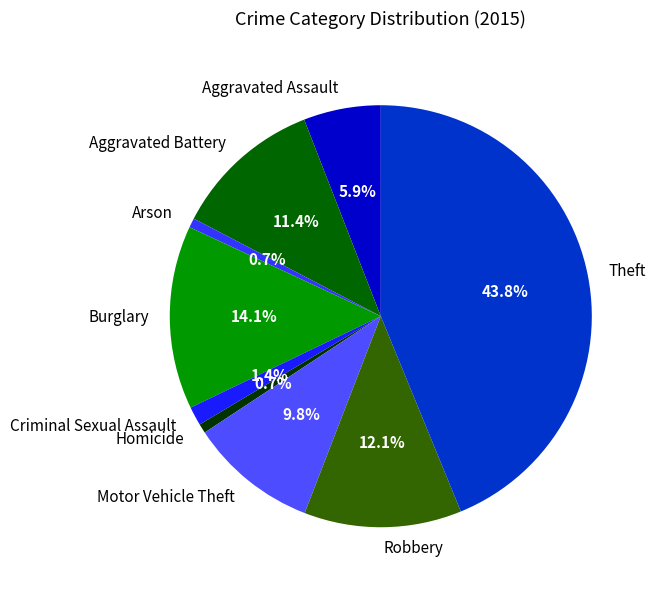

Is it true that Criminal Sexual Assault is 11% of the pie?

False